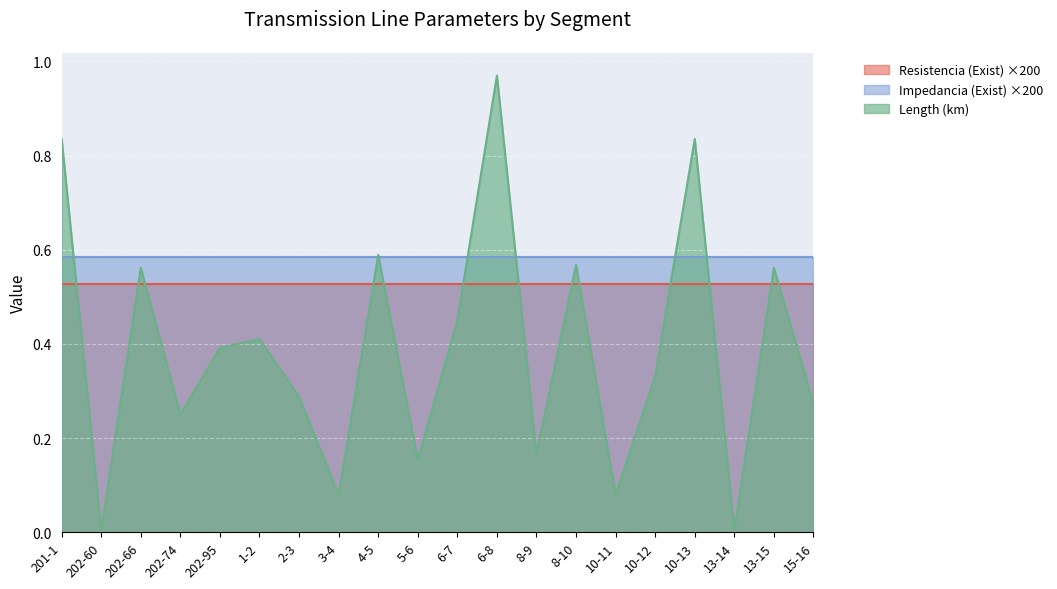

How many interior local peaks does the Length (km) series have?

7